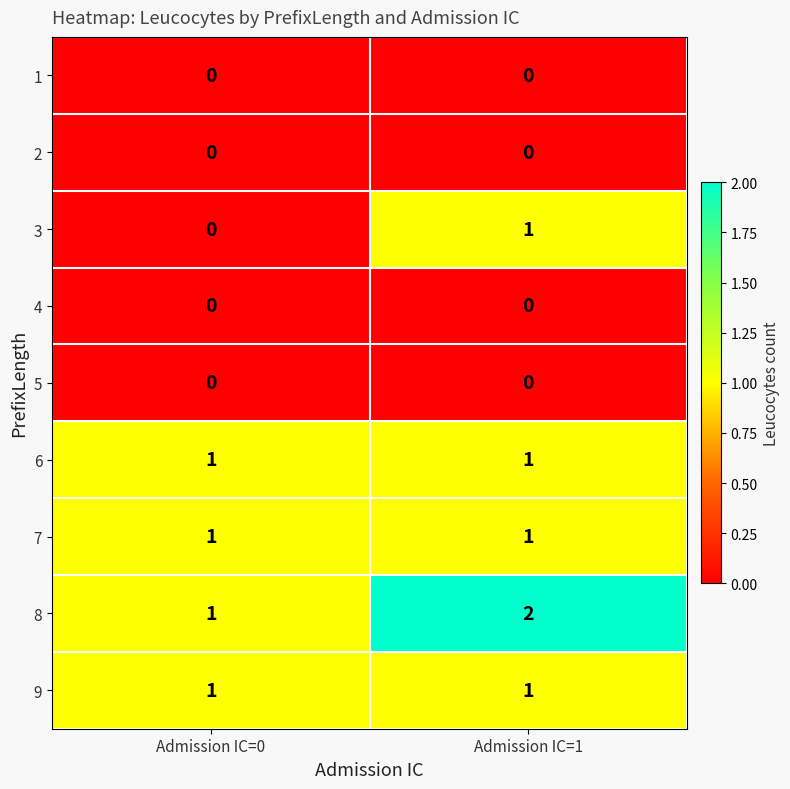

Reading left to right, what are all the values shown in this chart?

1: Admission IC=0=0	Admission IC=1=0
2: Admission IC=0=0	Admission IC=1=0
3: Admission IC=0=0	Admission IC=1=1
4: Admission IC=0=0	Admission IC=1=0
5: Admission IC=0=0	Admission IC=1=0
6: Admission IC=0=1	Admission IC=1=1
7: Admission IC=0=1	Admission IC=1=1
8: Admission IC=0=1	Admission IC=1=2
9: Admission IC=0=1	Admission IC=1=1